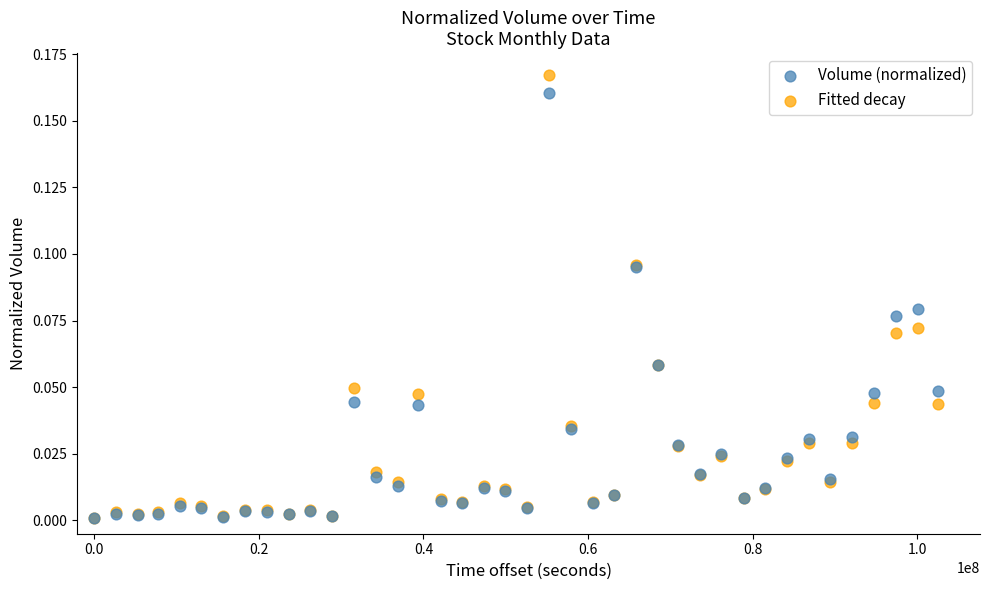

Which series contains the highest Y value?

Fitted decay